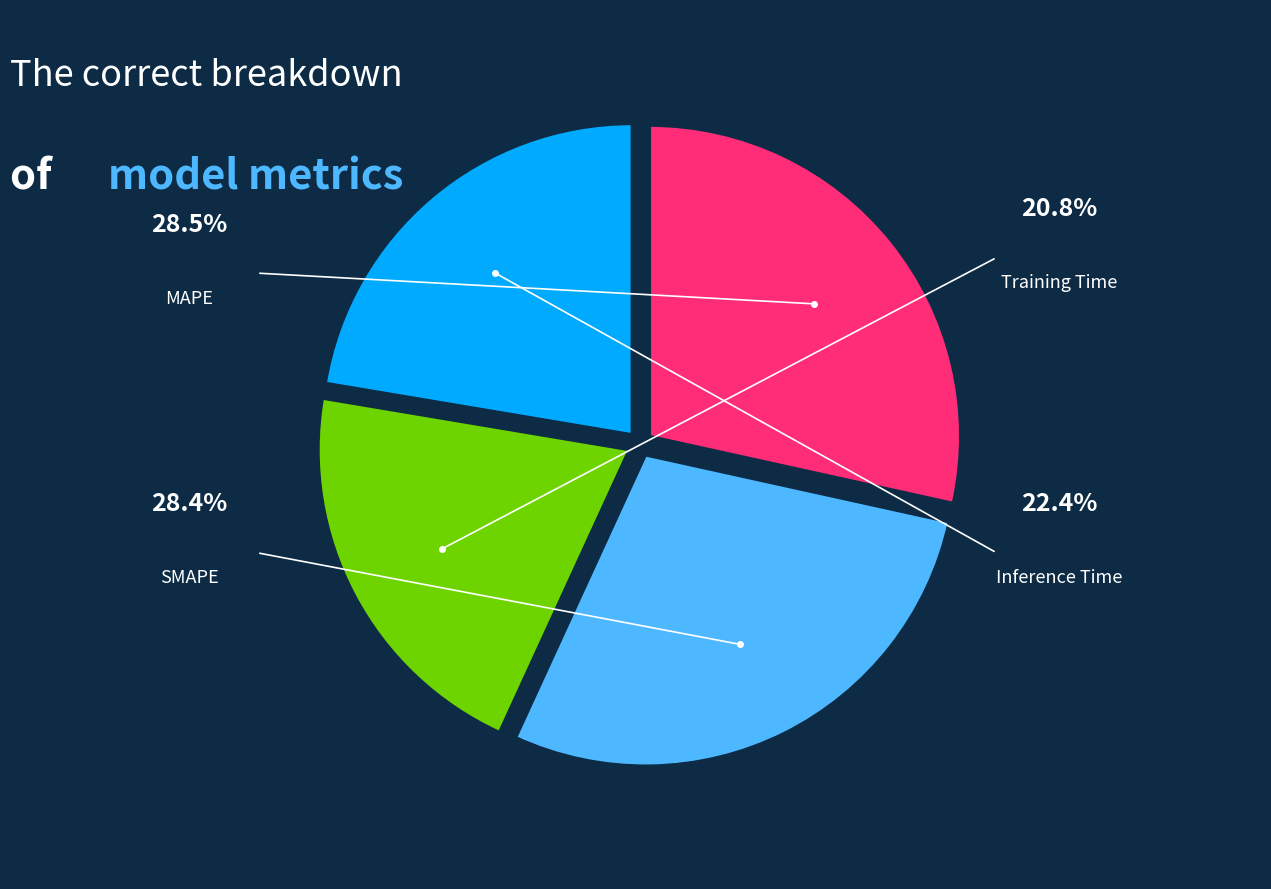

What percentage is the Training Time slice, to the nearest percent?

21%